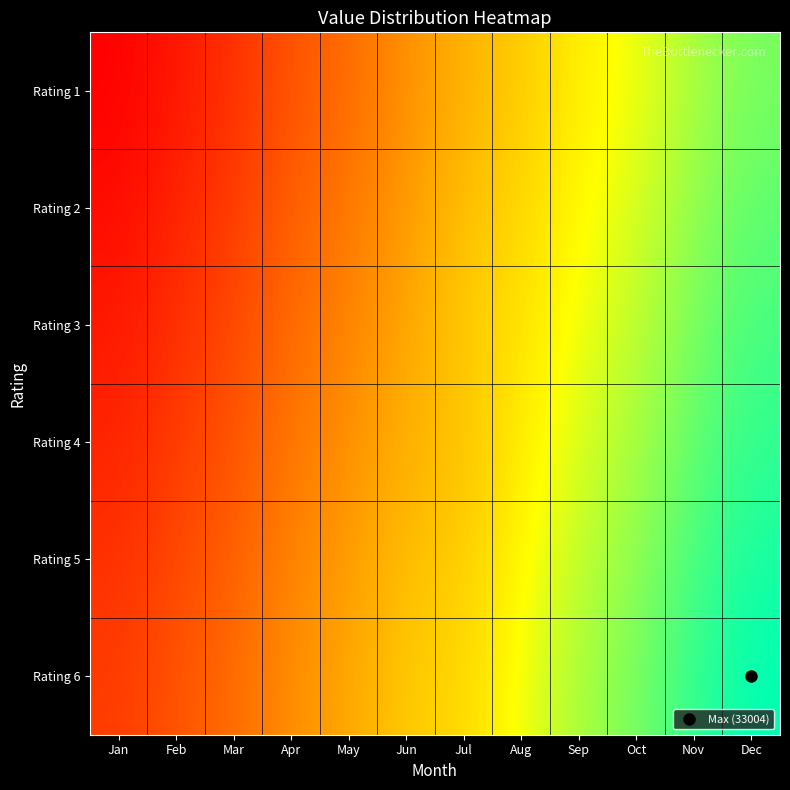

Reading right to left, what are all the values shown in this chart?

Rating 1: Dec=28009	Nov=26011	Oct=23014	Sep=21016	Aug=18019	Jul=16021	Jun=13024	May=10027	Apr=8029	Mar=5032	Feb=3034	Jan=1036
Rating 2: Dec=29008	Nov=27010	Oct=24013	Sep=22015	Aug=19018	Jul=17020	Jun=14023	May=11026	Apr=9028	Mar=6031	Feb=4033	Jan=2035
Rating 3: Dec=30007	Nov=28009	Oct=25012	Sep=23014	Aug=20017	Jul=18019	Jun=15022	May=12025	Apr=10027	Mar=7030	Feb=5032	Jan=3034
Rating 4: Dec=31006	Nov=29008	Oct=26011	Sep=24013	Aug=21016	Jul=17020	Jun=16021	May=13024	Apr=11026	Mar=8029	Feb=6031	Jan=4033
Rating 5: Dec=32005	Nov=30007	Oct=27010	Sep=25012	Aug=22015	Jul=18019	Jun=17020	May=14023	Apr=12025	Mar=9028	Feb=7030	Jan=5032
Rating 6: Dec=33004	Nov=31006	Oct=28009	Sep=26011	Aug=23014	Jul=19018	Jun=18019	May=15022	Apr=13024	Mar=10027	Feb=8029	Jan=6031